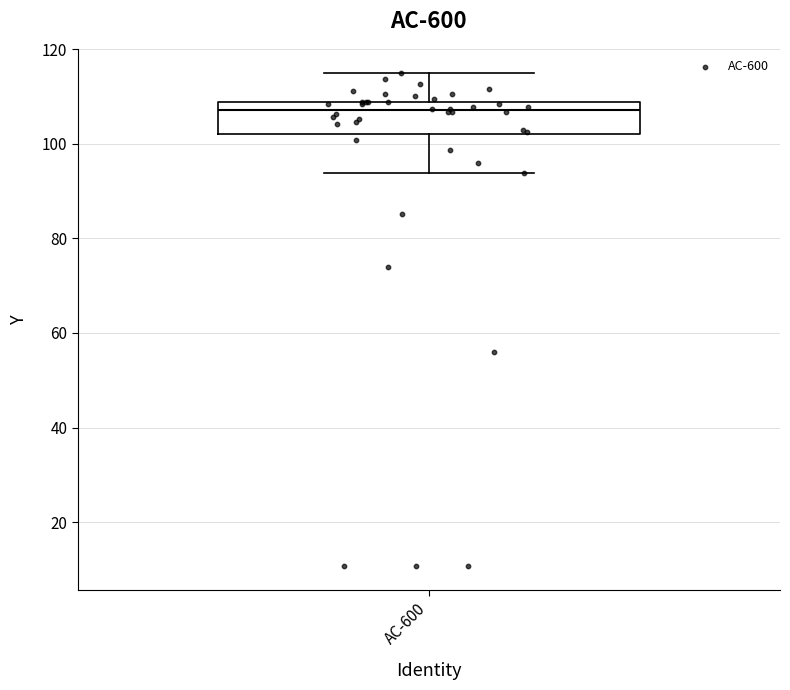

Transcribe this box plot: give where the median line is, the range the box spans, and where the two whiskers end, as read against the y-axis. The values are not printed on the chart, so give them approximately, as read against the axis.

median 108 (just below the box's upper edge), box 102 to 108, whiskers 94 to 114